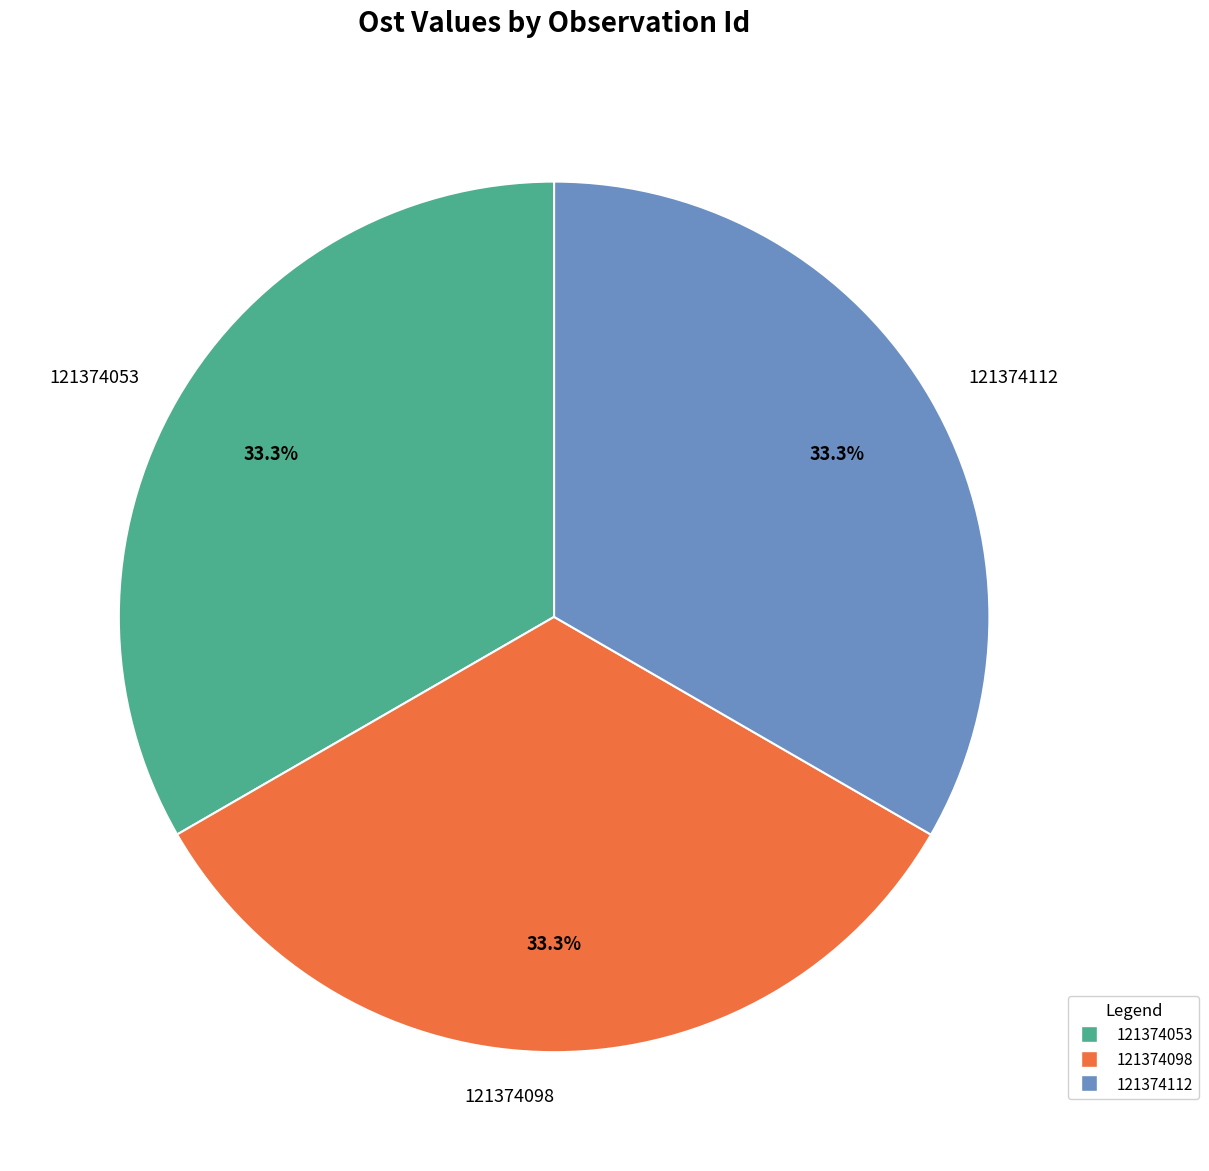

What percentage is the 121374098 slice, to the nearest percent?

33%